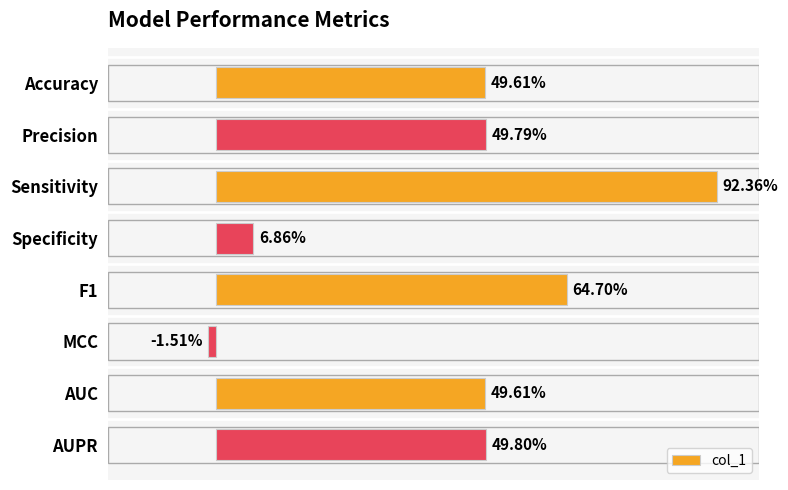

Count the number of values greater than 0.

7